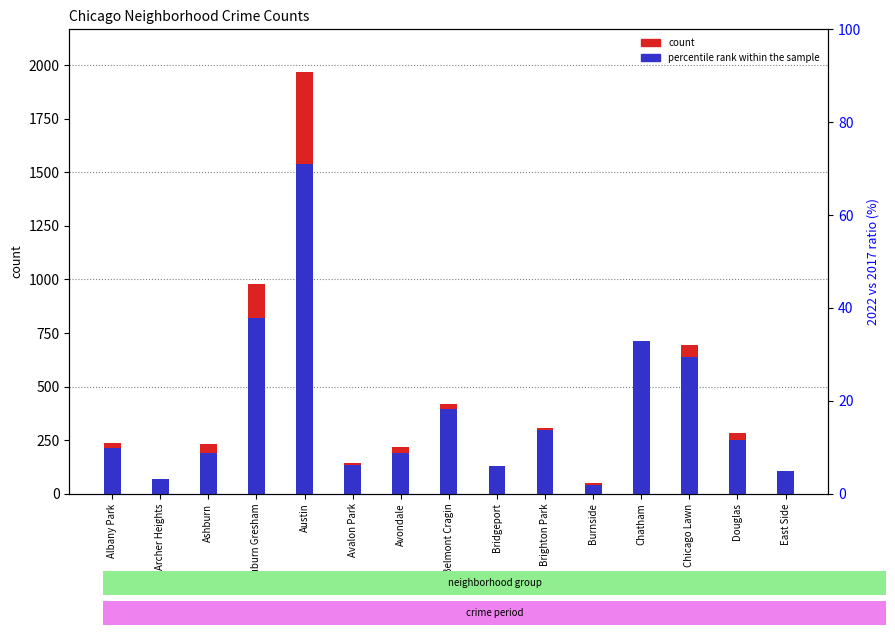

What is the sum of all count (2017) values?

6551.0